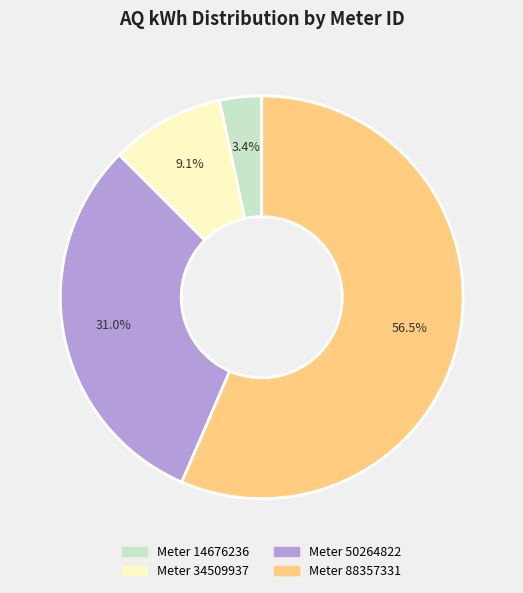

Does any single category account for the majority?

Yes